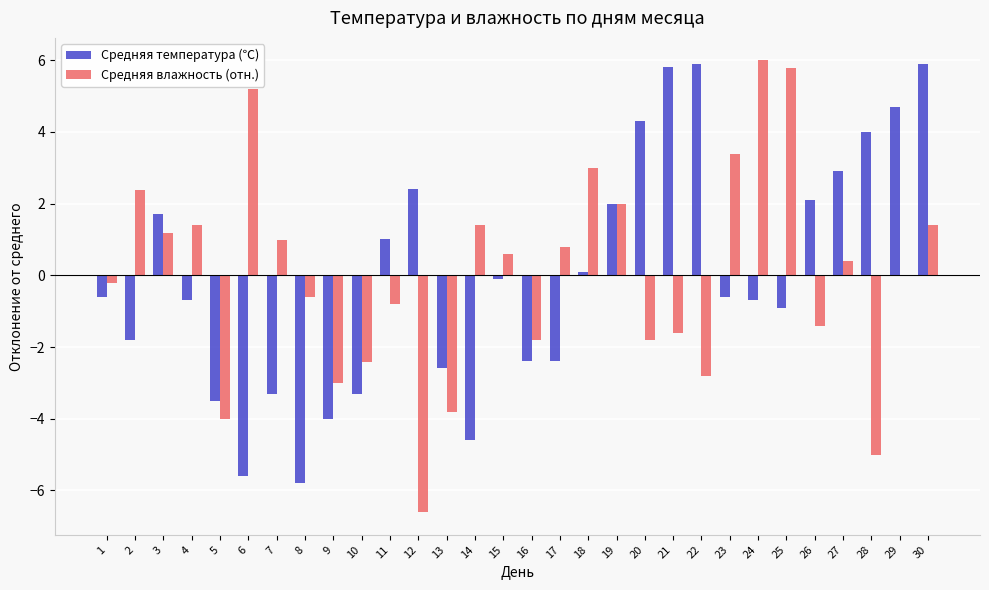

True or false: Средняя температура (℃) has a value of 1.8 at 11.

False